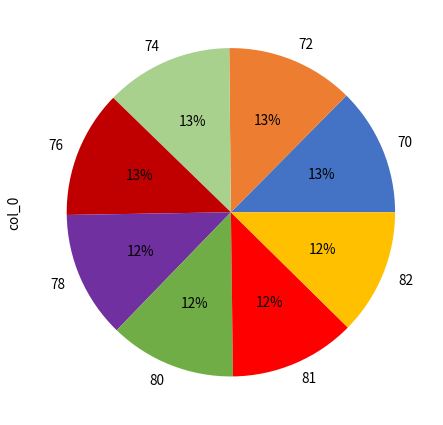

Does 78 represent more than half of the total?

No